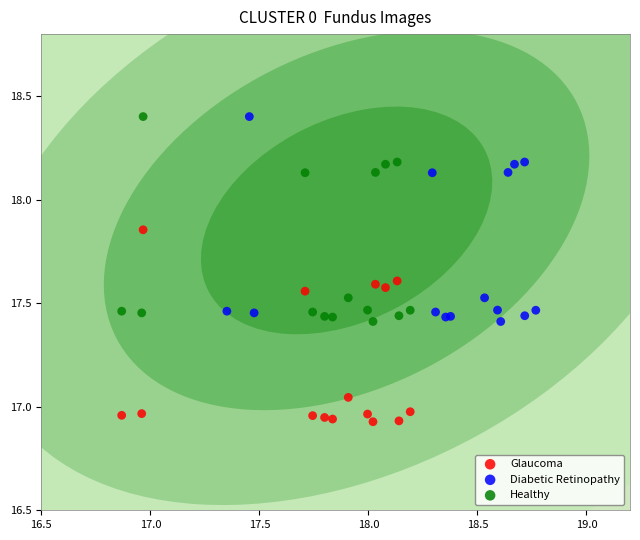

Which series reaches the minimum Y coordinate?

Glaucoma